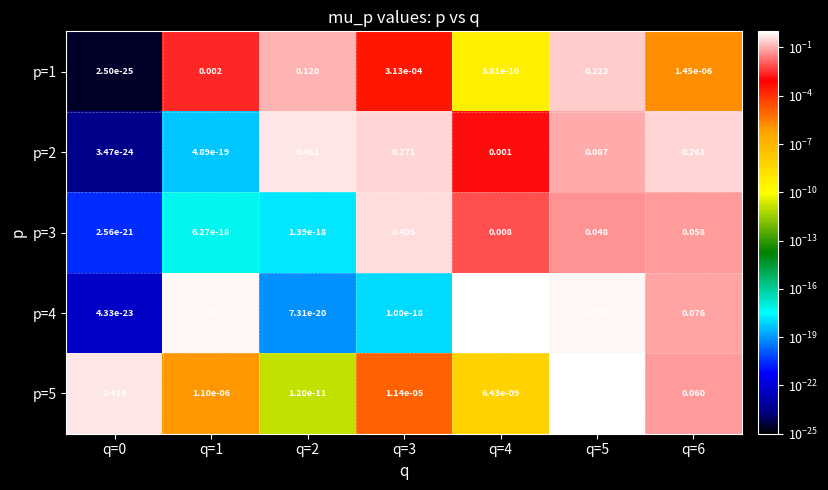

How many data points does each series have?

7